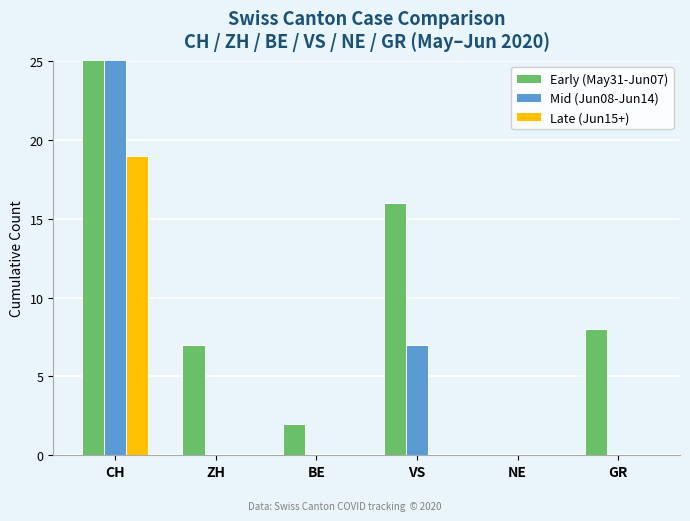

Between NE and GR, which series saw the biggest shift?

Early (May31-Jun07)